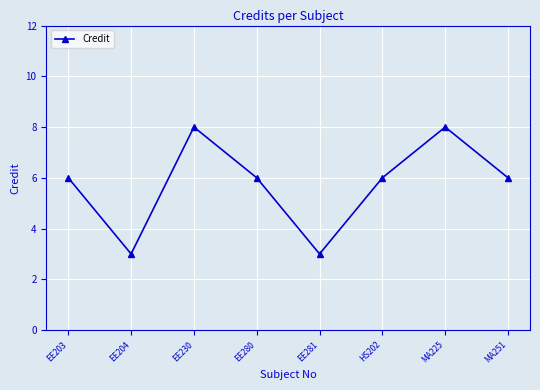

Approximately how many times larger is the value at EE281 compared to HS202?

0.5